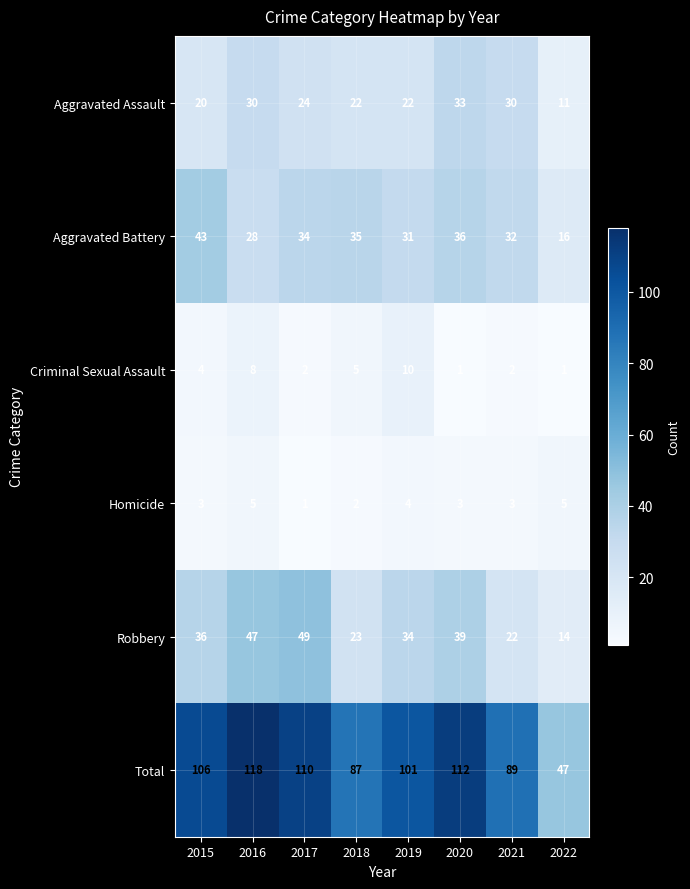

The Homicide series shows 6 at 2019. True or false?

False